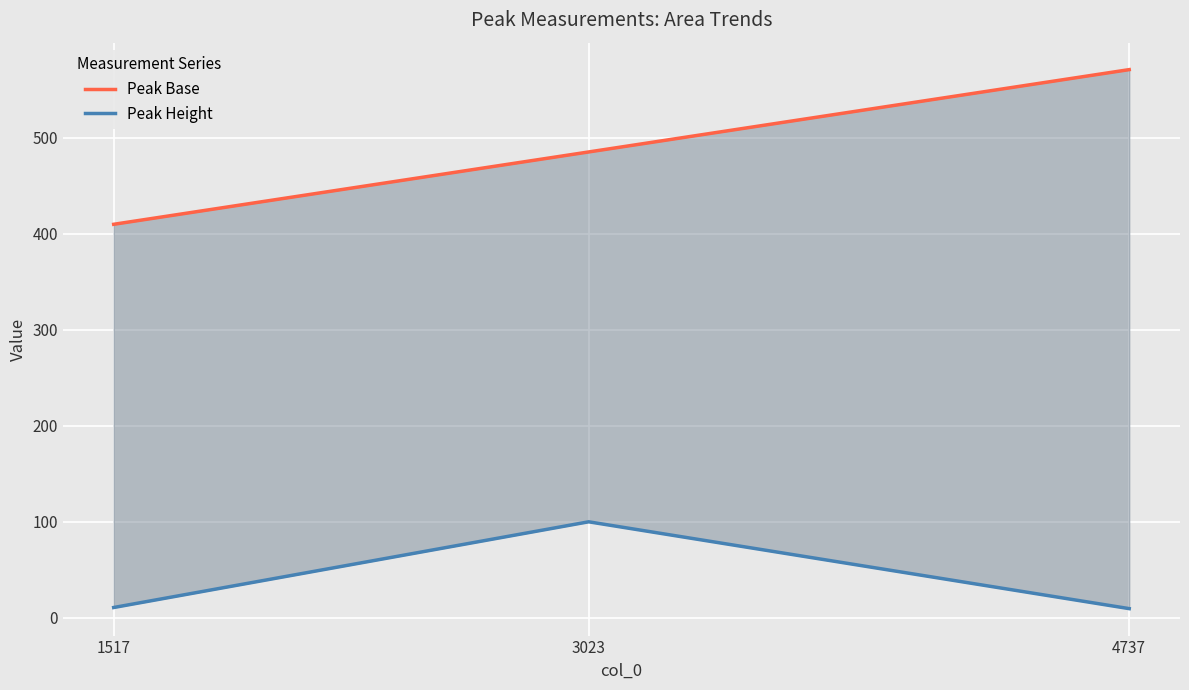

List the series in order of their overall mean, lowest first.

Peak Height, Peak Base